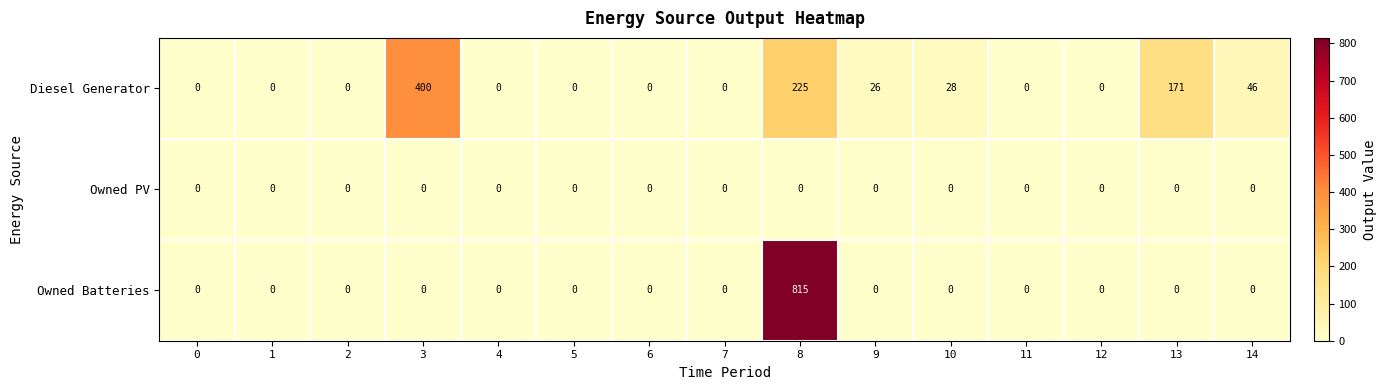

What is the maximum value shown in the chart?

815